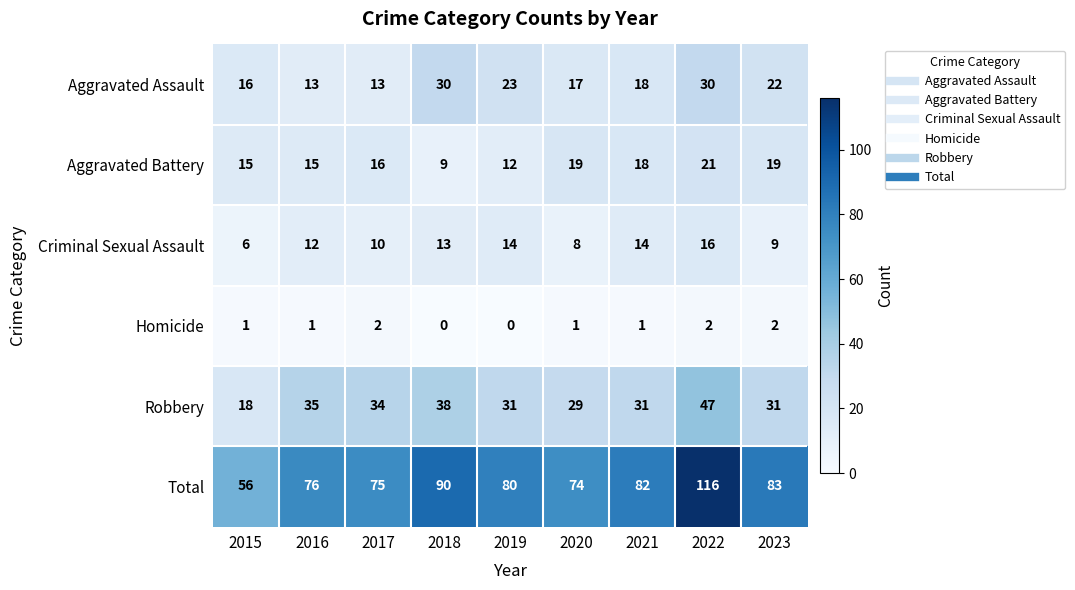

Is it true that Robbery equals 22 at 2022?

False